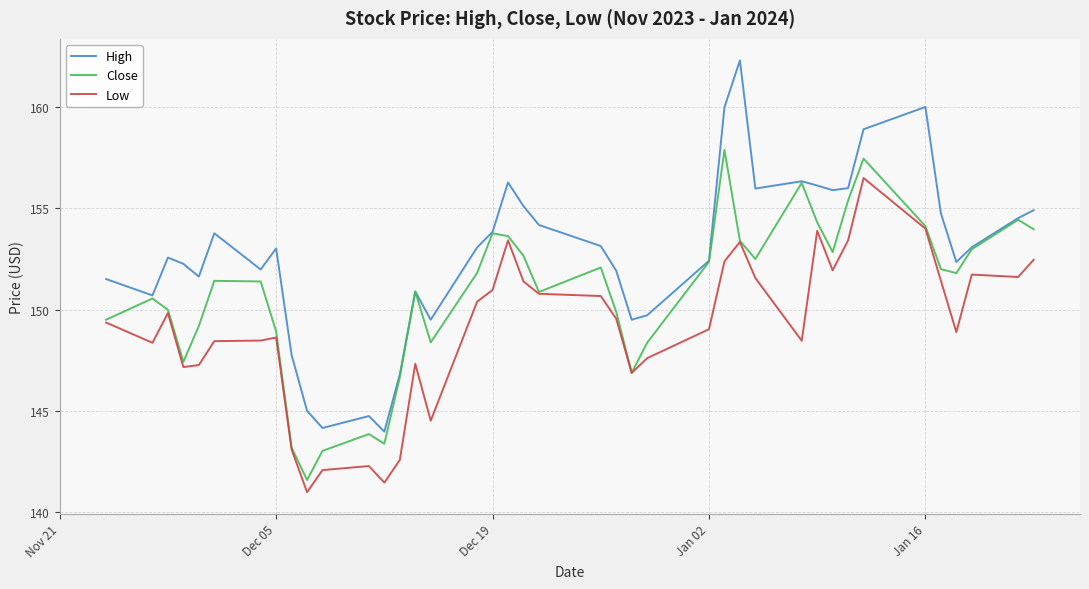

True or false: High and Low cross at least once.

False